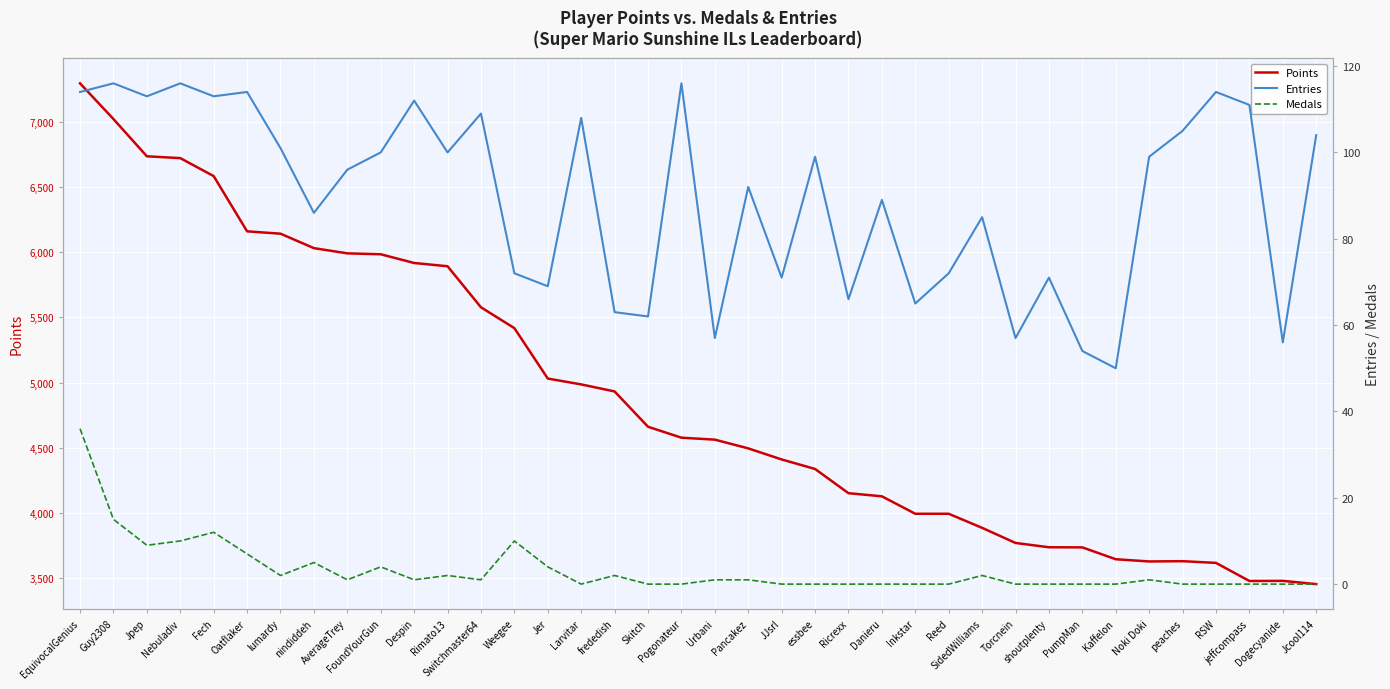

True or false: Medals has more than 0 interior local peaks.

True